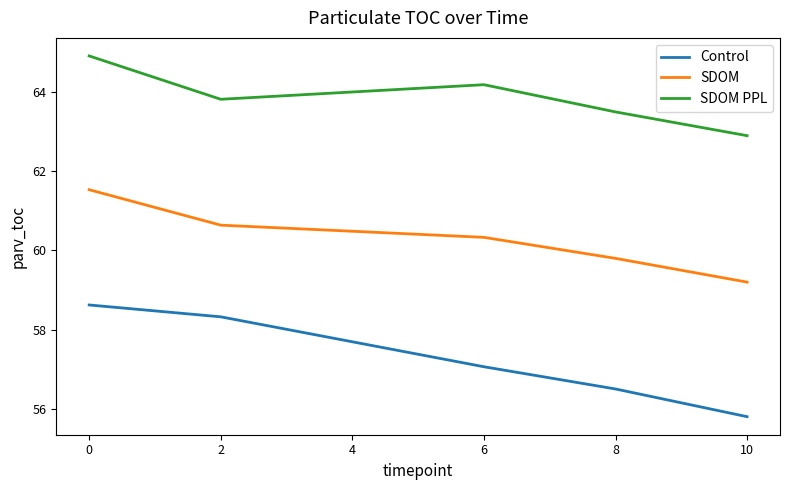

The SDOM PPL series shows 63.5 at 8. True or false?

True